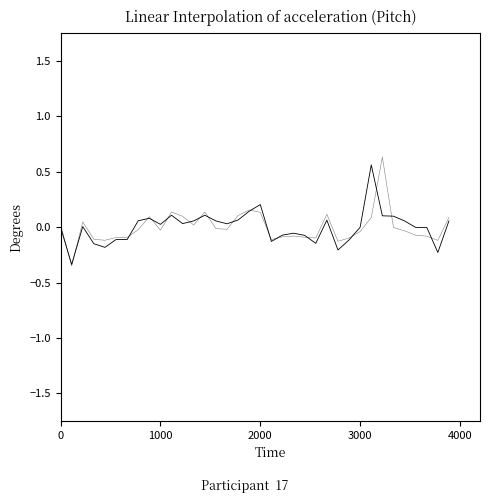

Does the chart have visible grid lines?

No